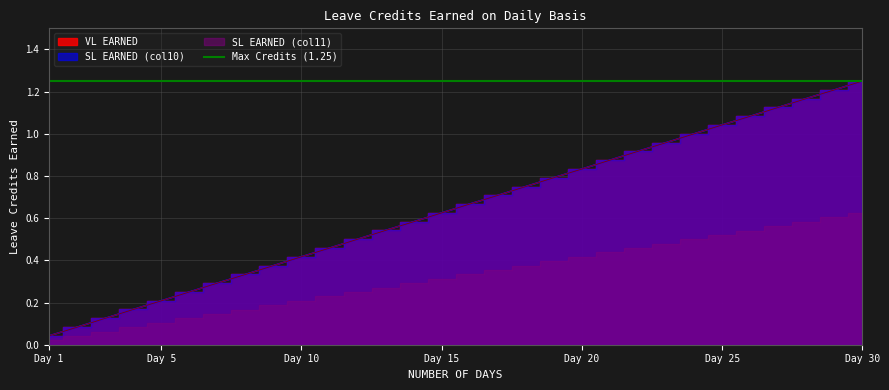

Does the chart have visible grid lines?

Yes